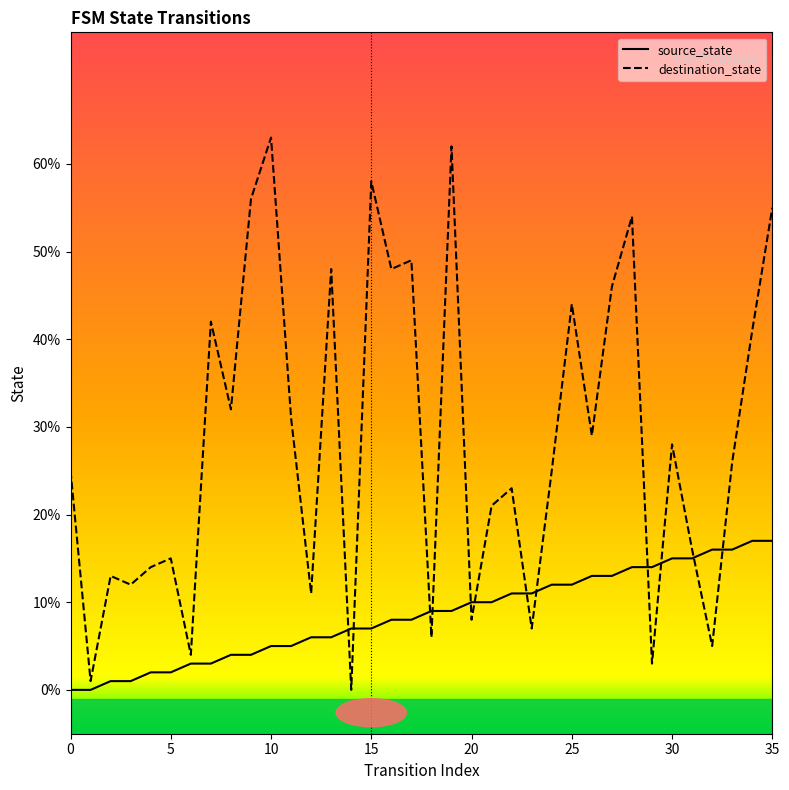

List the series in order of their overall mean, lowest first.

source_state, destination_state